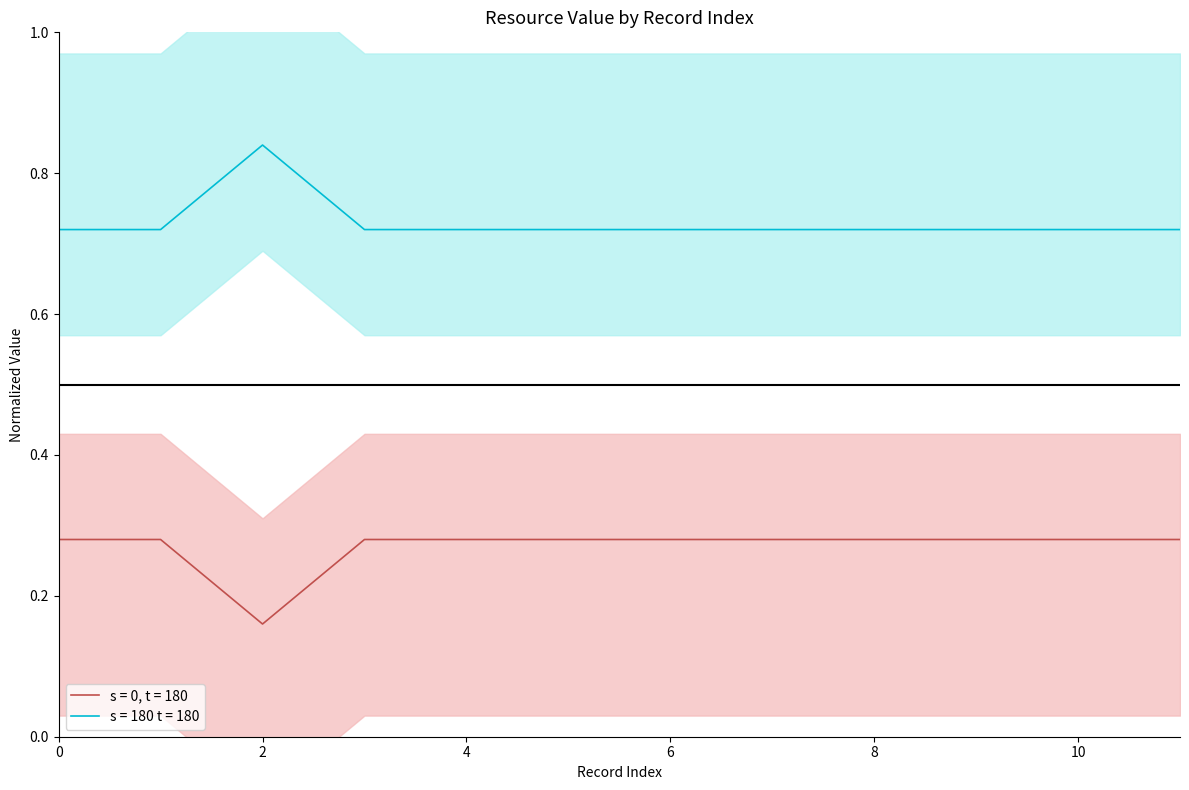

What is the difference between the values at 7 and 2?

0.1